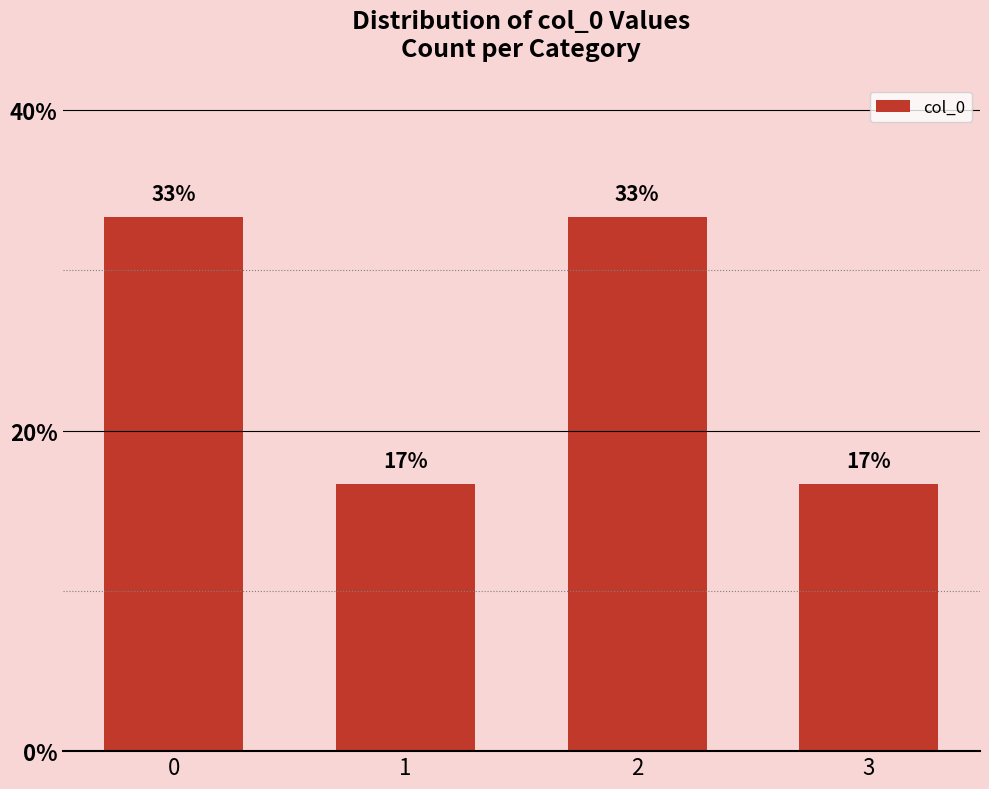

How many bars are there in total?

4